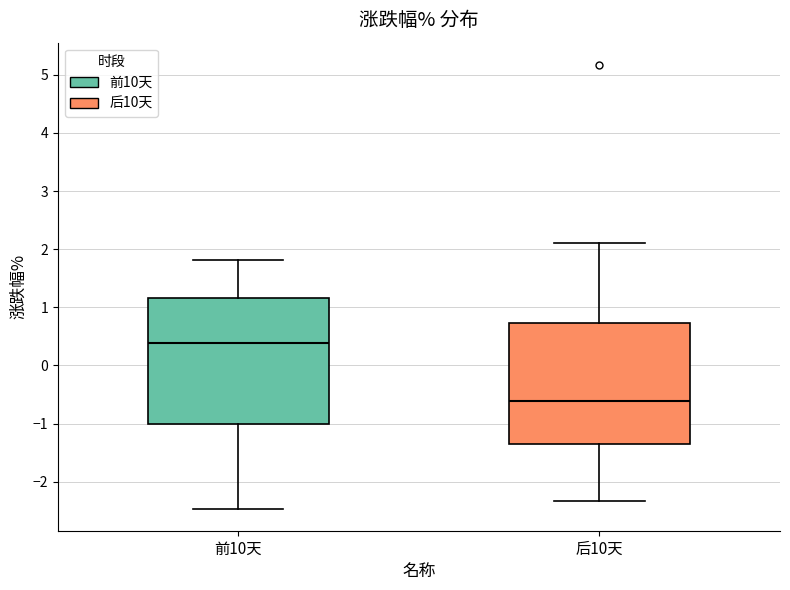

Where does the lower whisker of the box for 前10天 end on the y-axis? The values are not printed on the chart, so give them approximately, as read against the axis.

-2.5